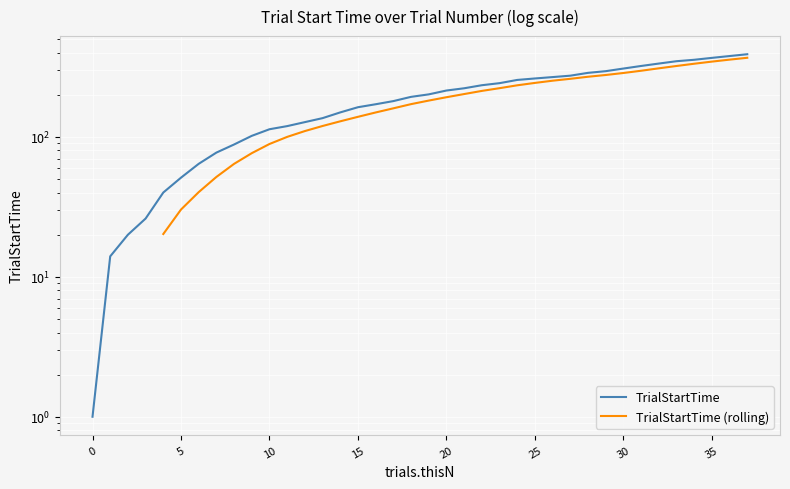

Count the number of categories in the chart.

38